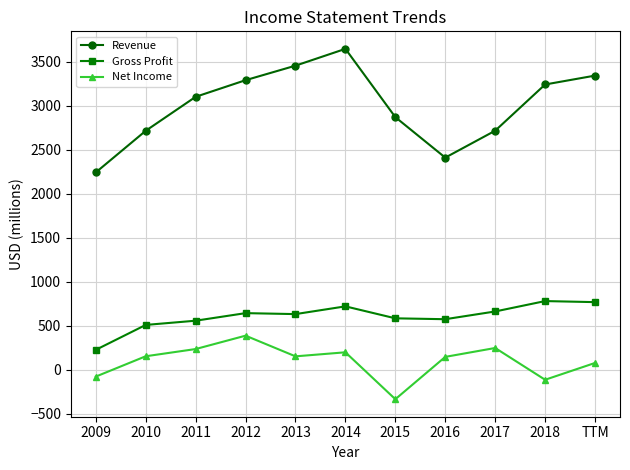

Rank the series by their maximum value, from lowest to highest.

Net Income, Gross Profit, Revenue